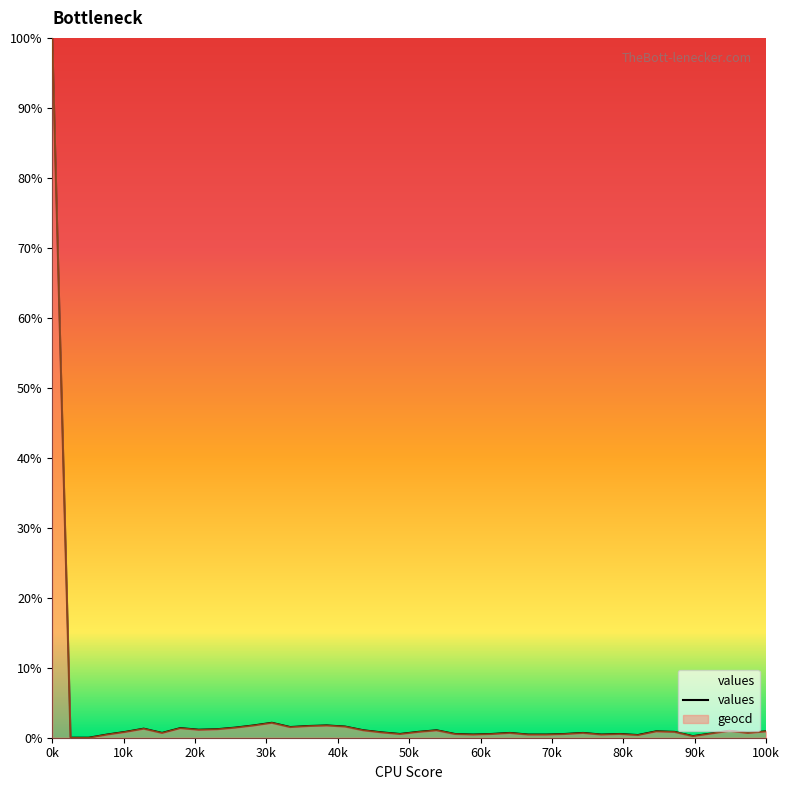

True or false: values and geocd intersect in this chart.

False